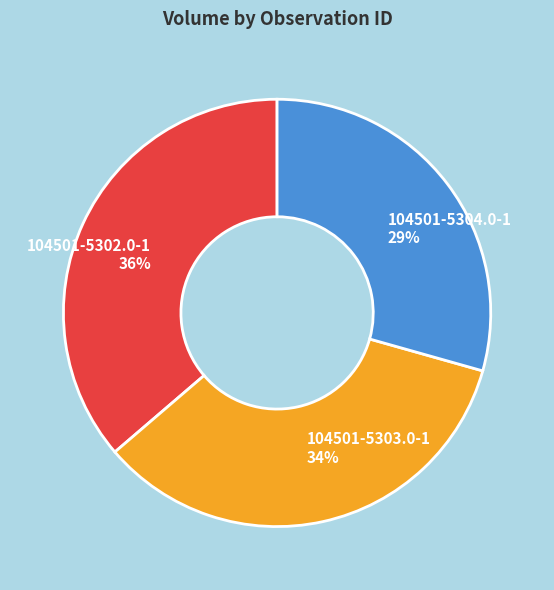

Does 104501-5304.0-1 account for over 50% of the chart?

No